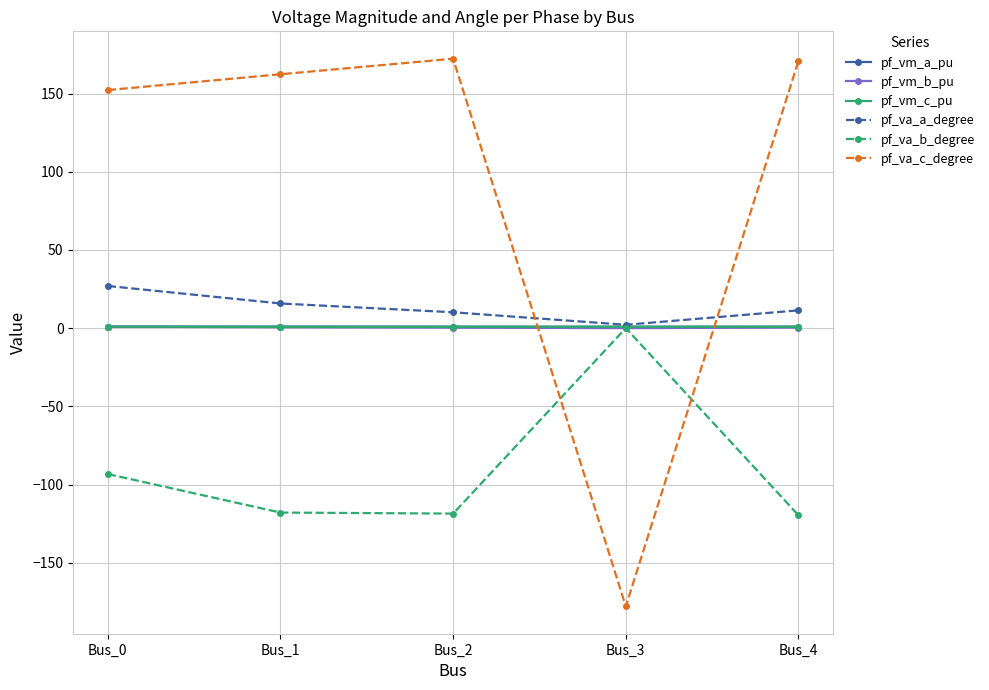

The value of pf_vm_c_pu at Bus_2 is 0.8. True or false?

True